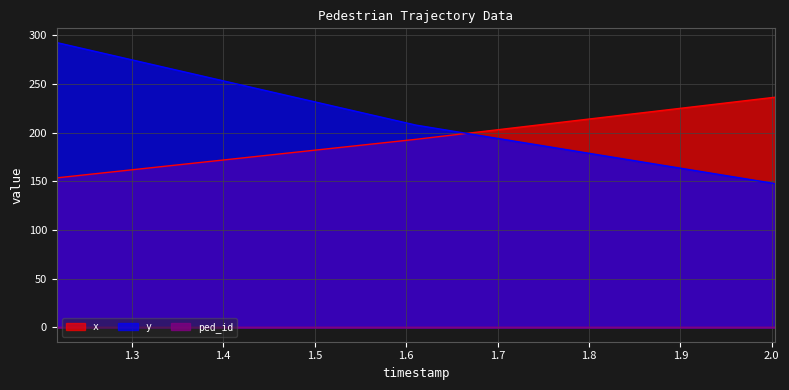

What is the label of the 1st point from the right?

2.0037115384615385